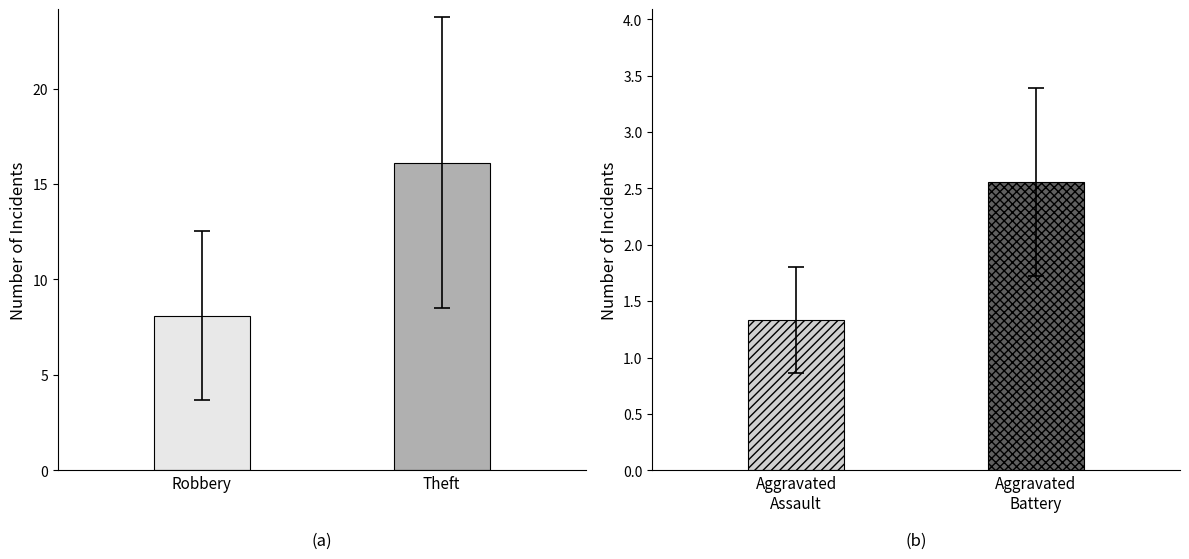

What is the label of the 2nd bar from the left?

Theft